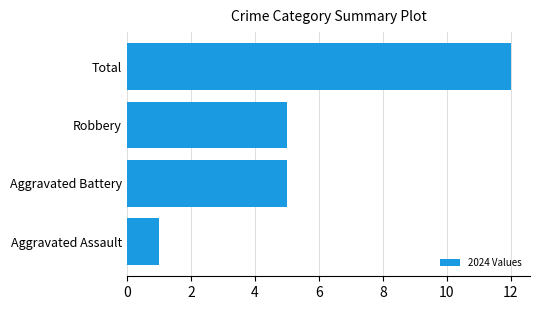

What is the change in value from Aggravated Assault to Aggravated Battery?

+4